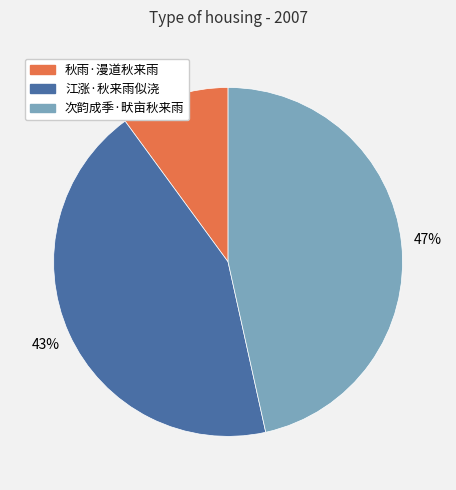

To the nearest percent, what percentage of the pie is 江涨·秋来雨似浇?

43%